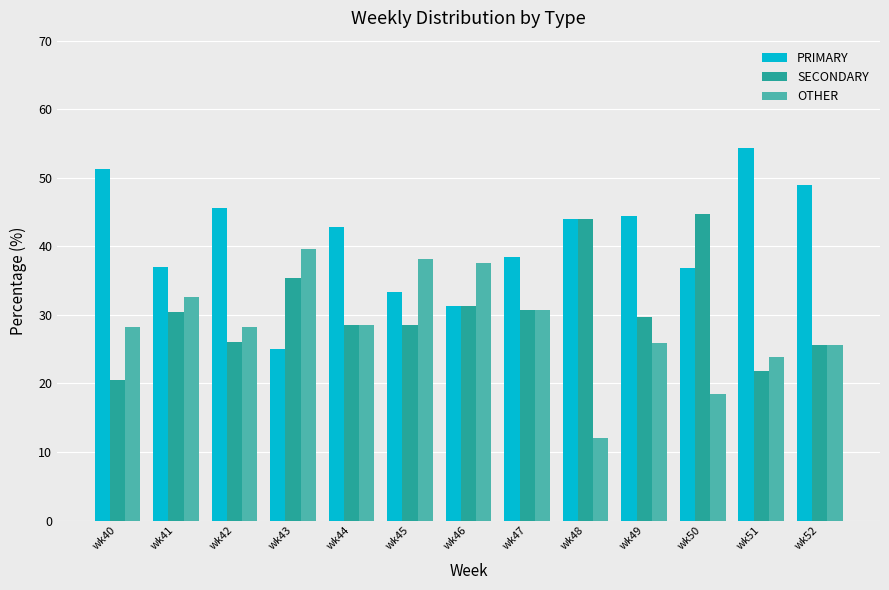

What is the highest value of the SECONDARY series?

44.7